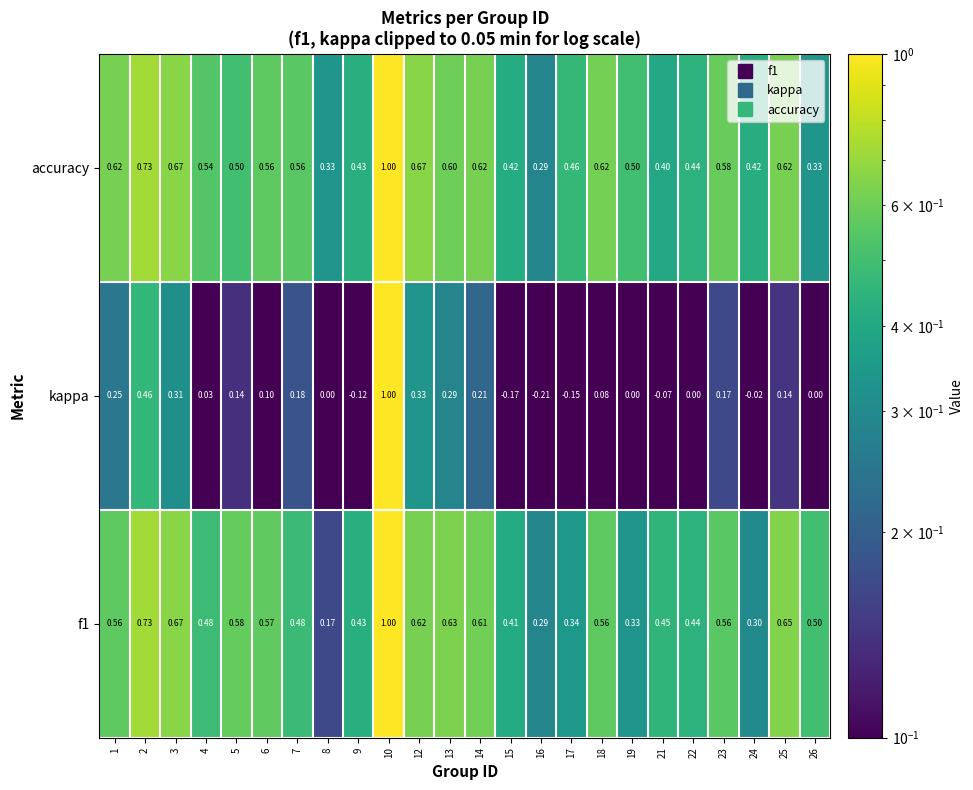

Which series has the largest total across all categories?

accuracy